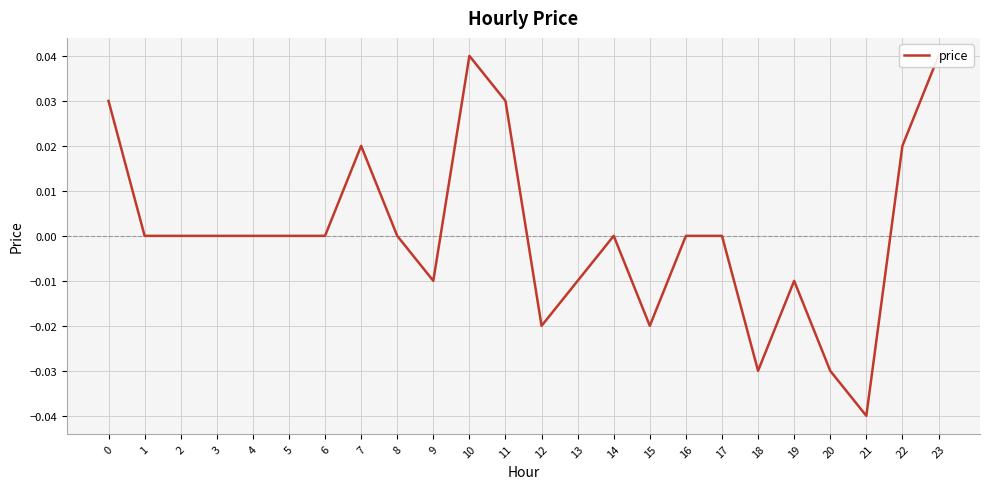

At which label is the value closest to 0?

1